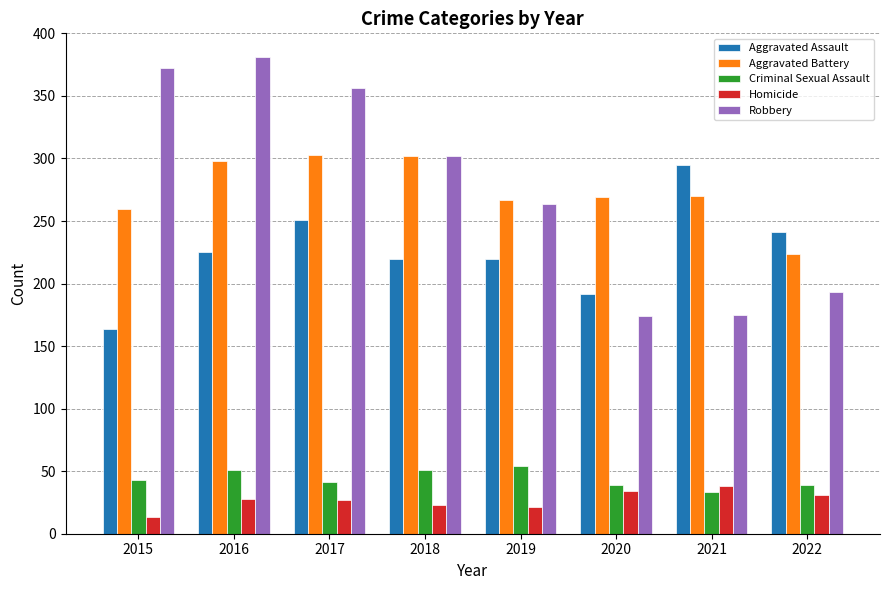

What is the average value of the Aggravated Assault series?

226